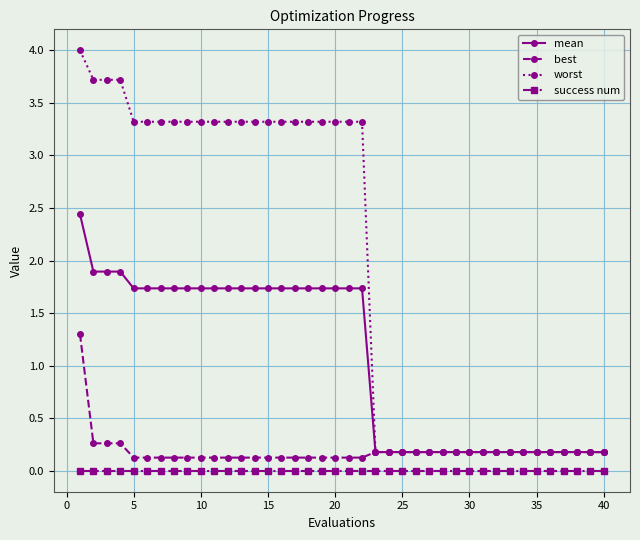

What are all the series names shown in the legend?

mean, best, worst, success num